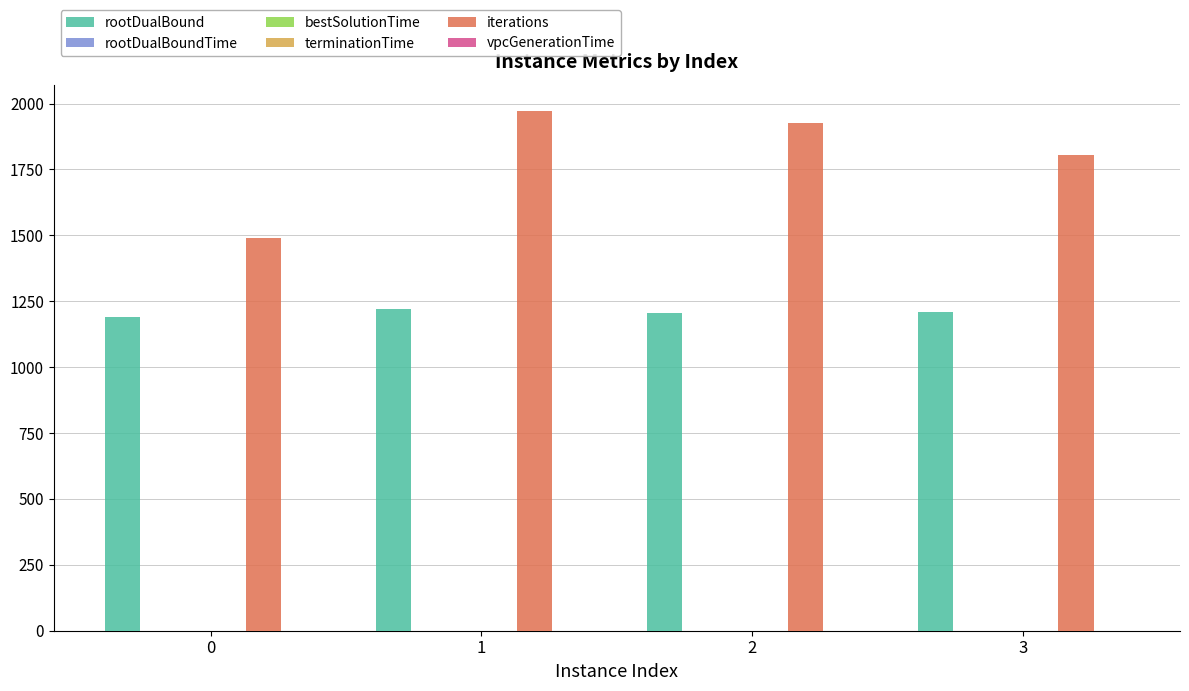

Is it true that iterations equals 1488.0 at 0?

True